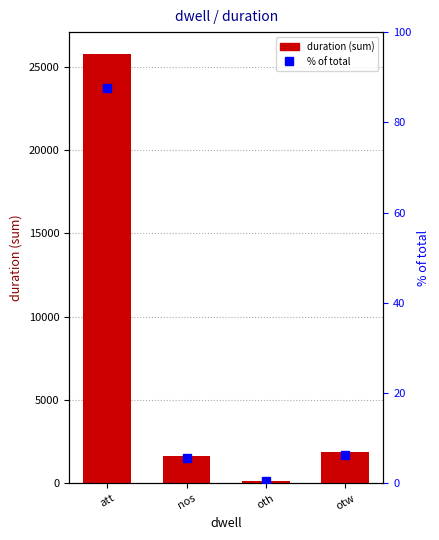

Reading left to right, list all the values displayed in this chart.

duration: att=25791.0	nos=1654.0	oth=140.0	otw=1853.0
% of total: att=87.6	nos=5.6	oth=0.5	otw=6.3